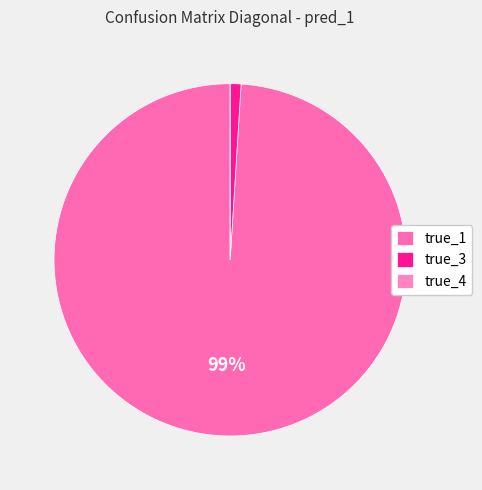

Do true_3 and true_4 together represent more than half of the pie?

No